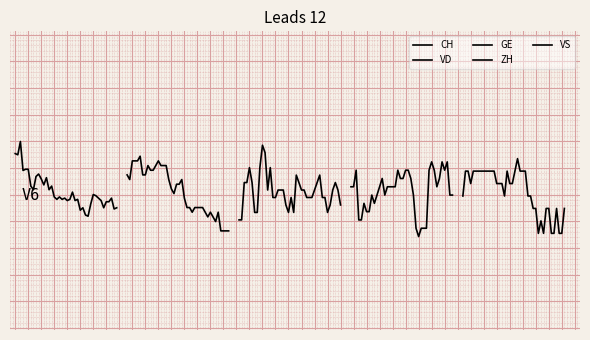

How many values in the VD series exceed 68?

20